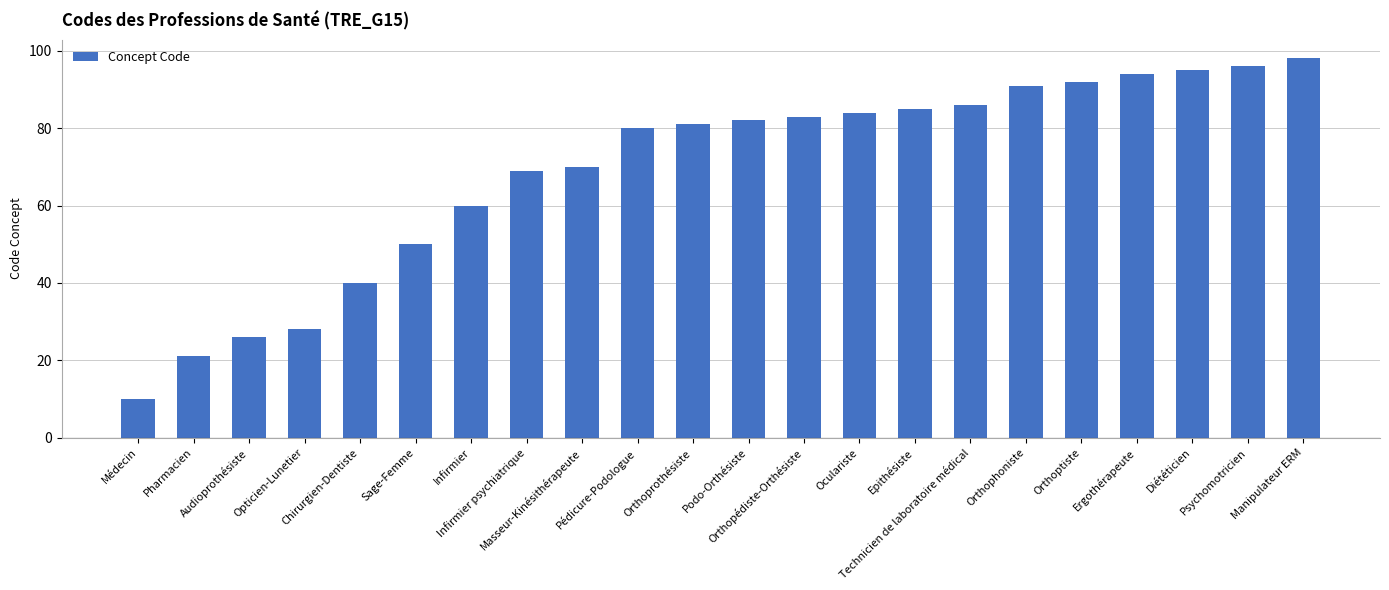

List the labels in order of value, smallest first.

Médecin, Pharmacien, Audioprothésiste, Opticien-Lunetier, Chirurgien-Dentiste, Sage-Femme, Infirmier, Infirmier psychiatrique, Masseur-Kinésithérapeute, Pédicure-Podologue, Orthoprothésiste, Podo-Orthésiste, Orthopédiste-Orthésiste, Oculariste, Epithésiste, Technicien de laboratoire médical, Orthophoniste, Orthoptiste, Ergothérapeute, Diététicien, Psychomotricien, Manipulateur ERM